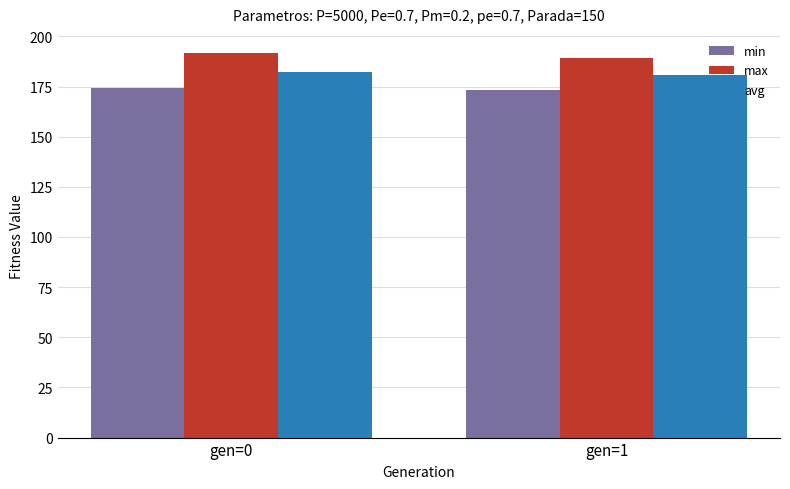

What is the difference between the min values at gen=0 and gen=1?

0.8